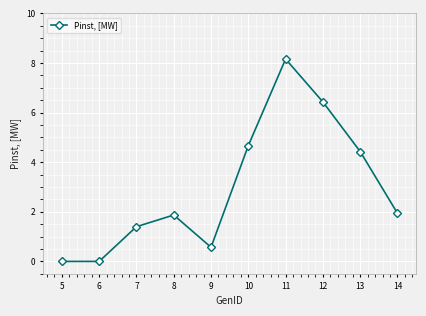

What is the difference between the second highest and second lowest values?

6.4